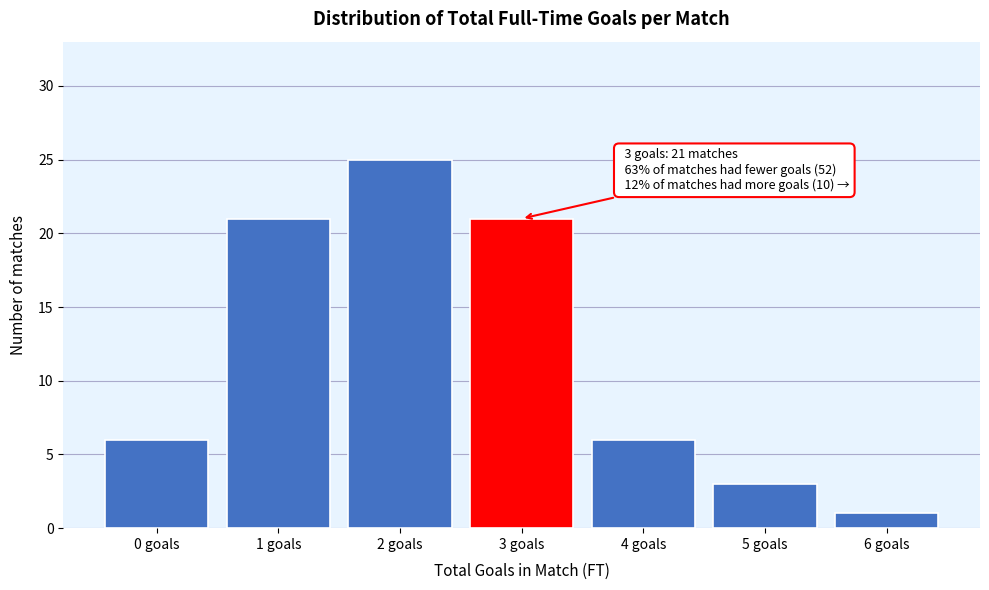

Reading right to left, what are all the values shown in this chart?

6 goals=1	5 goals=3	4 goals=6	3 goals=21	2 goals=25	1 goals=21	0 goals=6